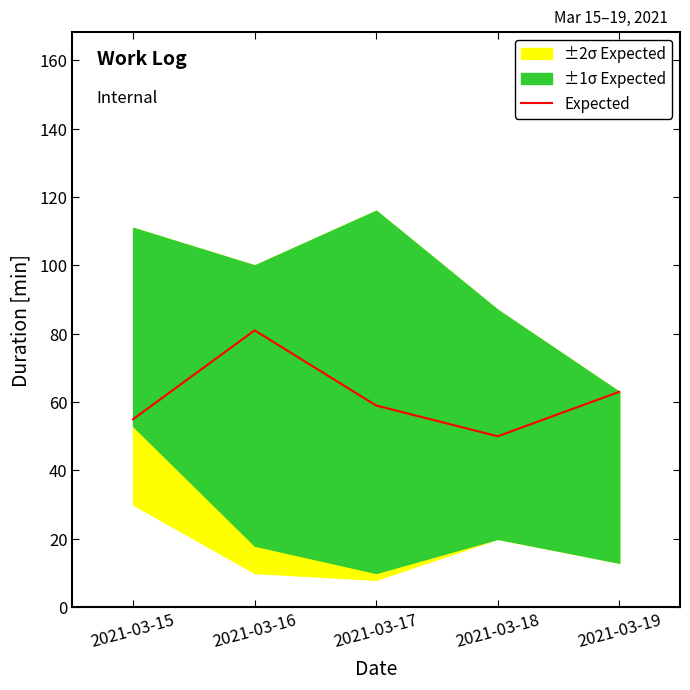

What is the average value?

62